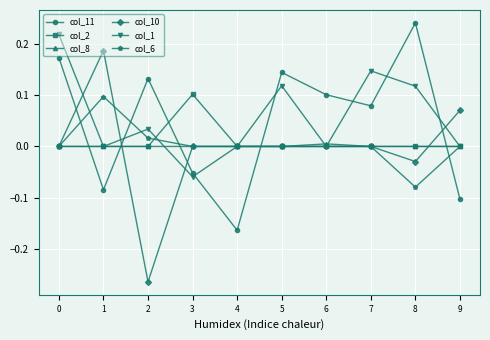

At which category does the chart reach its peak across all series?

8